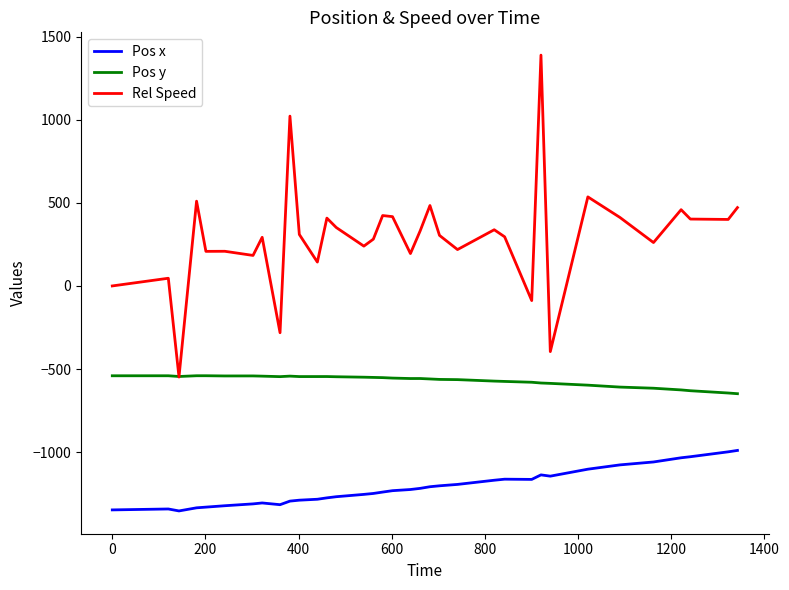

Rank the series by their maximum value, from highest to lowest.

Rel Speed, Pos y, Pos x